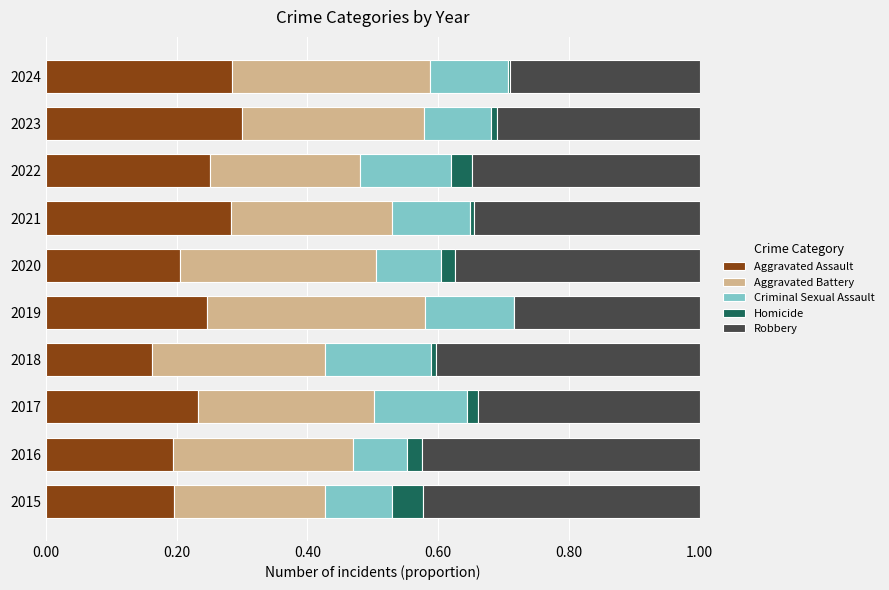

What is the total value across all series at 2020?

1.0